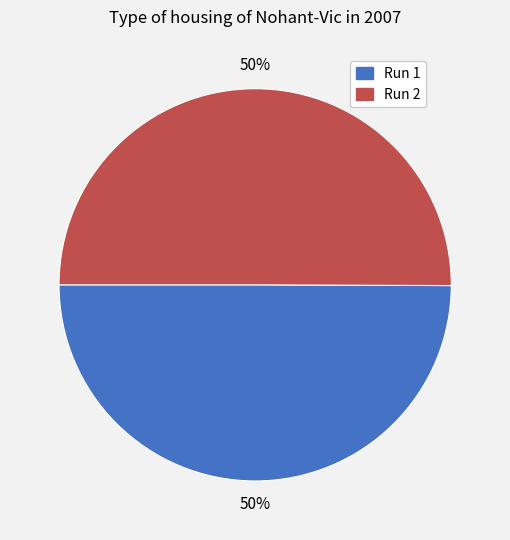

To the nearest percent, what percentage of the pie is Run 1?

50%